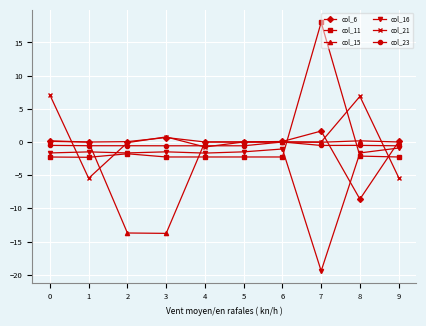

At which category does the chart reach its peak across all series?

7